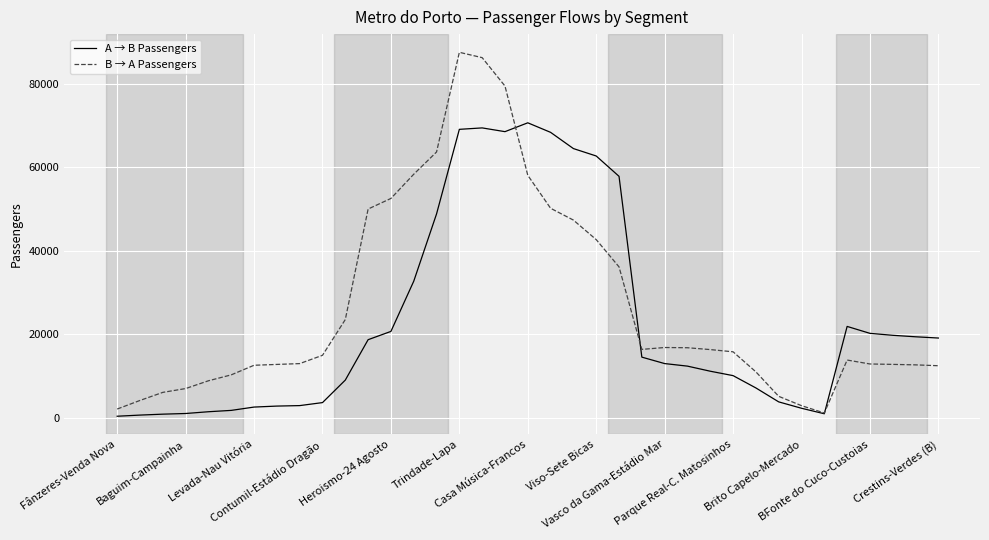

Which series has the widest spread of values?

B → A Passengers